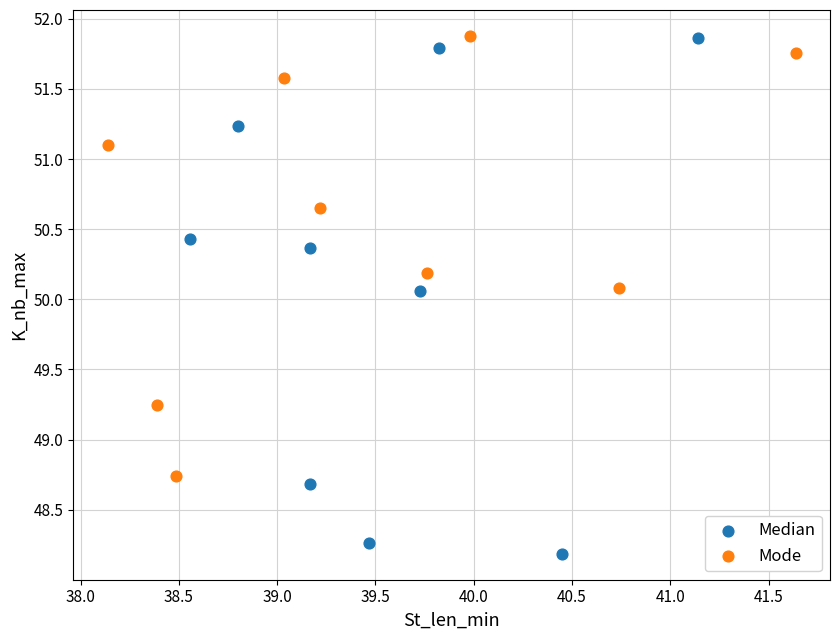

Which series has the largest Y range (max minus min)?

Median